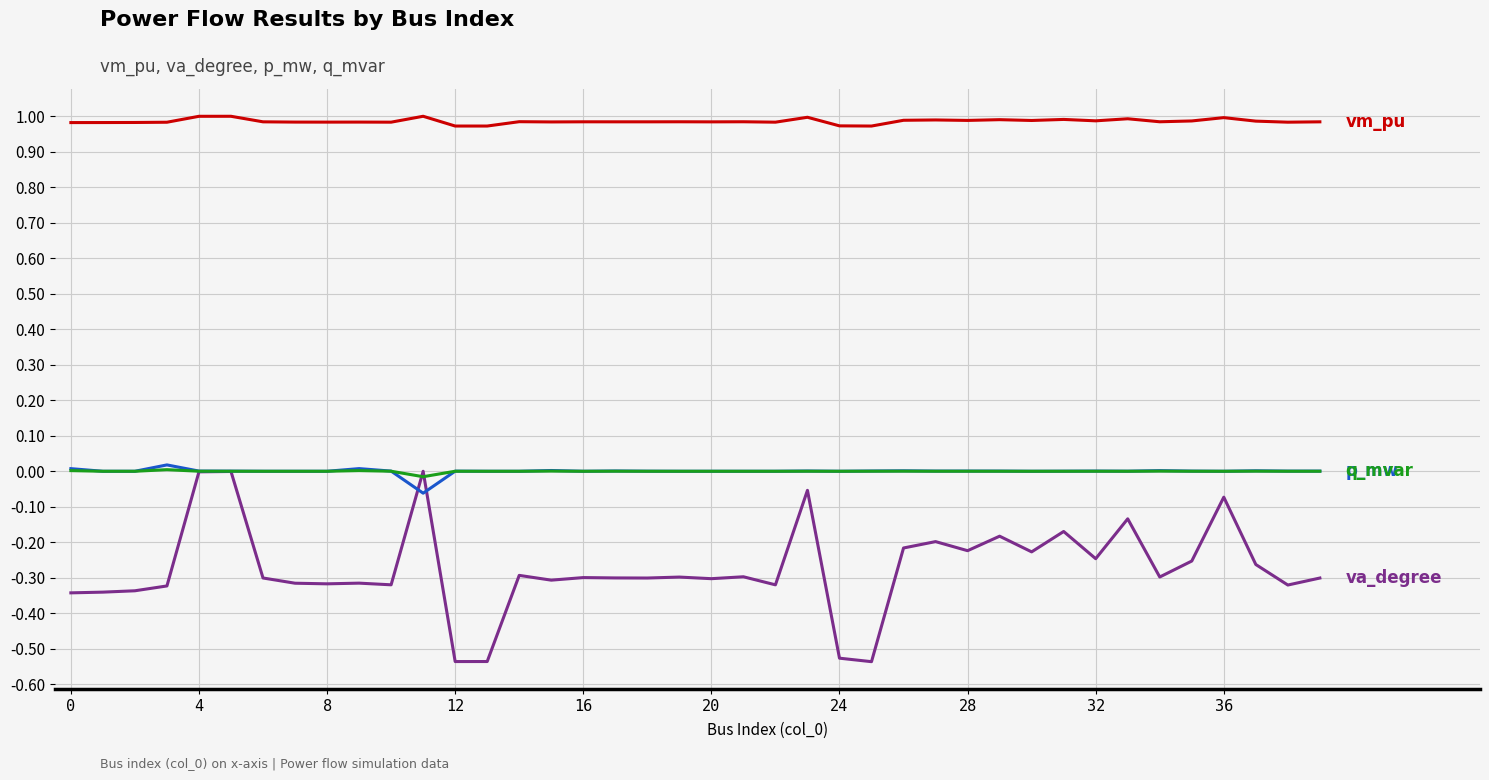

Does the chart display data point markers on the line(s)?

No